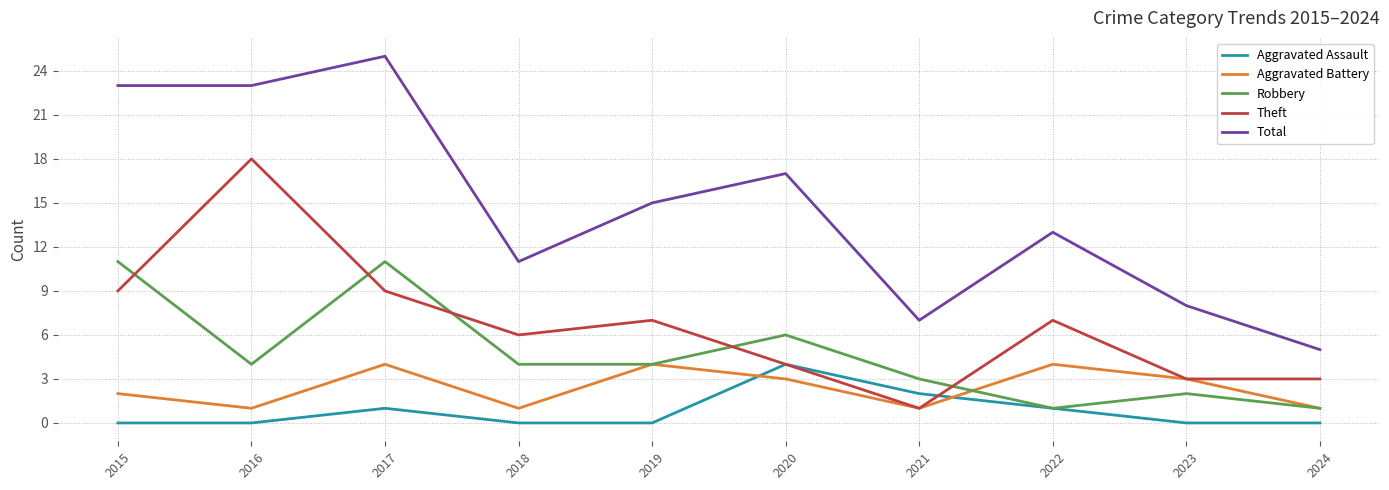

Which category has the highest value in the Aggravated Assault series?

2020